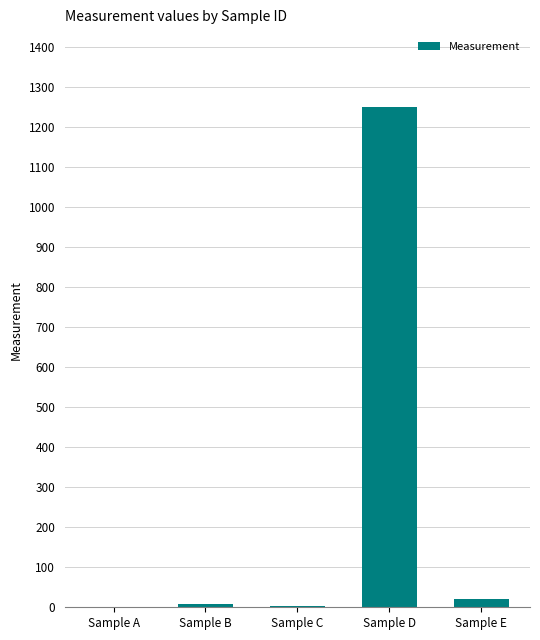

Is it true that the value at Sample D is 1250.0?

True